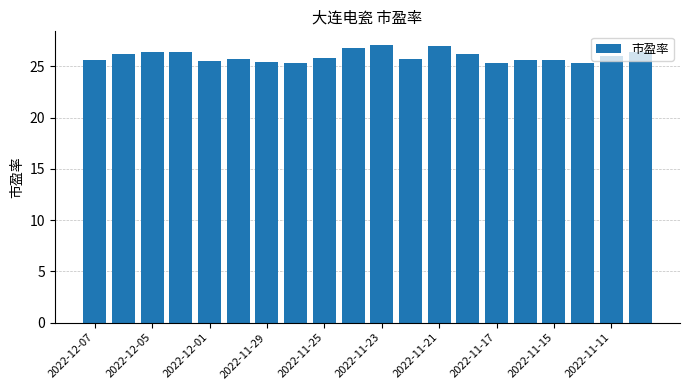

What is the value of the 4th bar from the left?

26.4